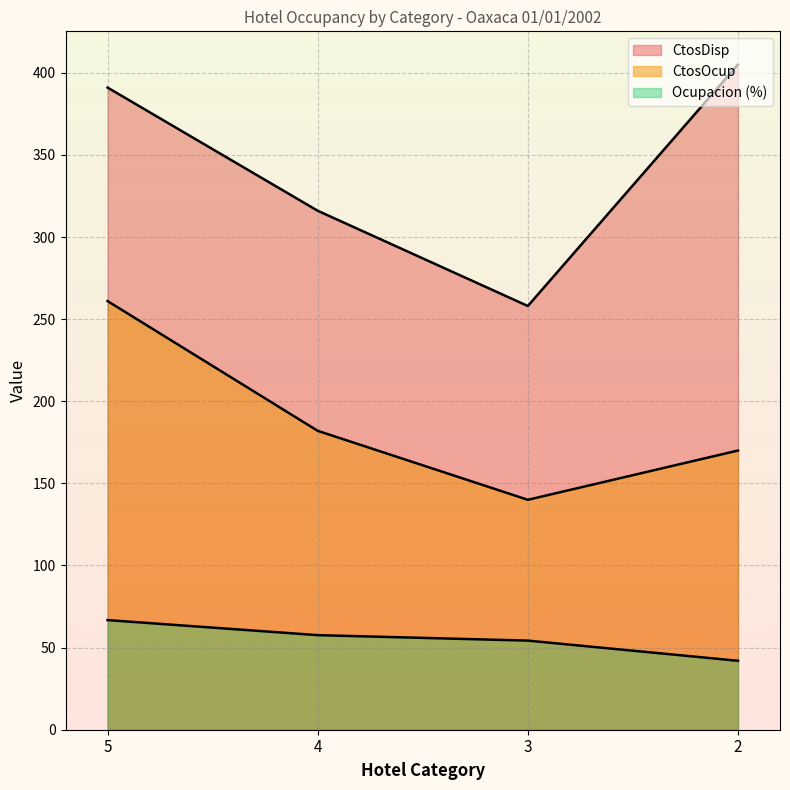

At which category does CtosDisp reach its first local valley?

3